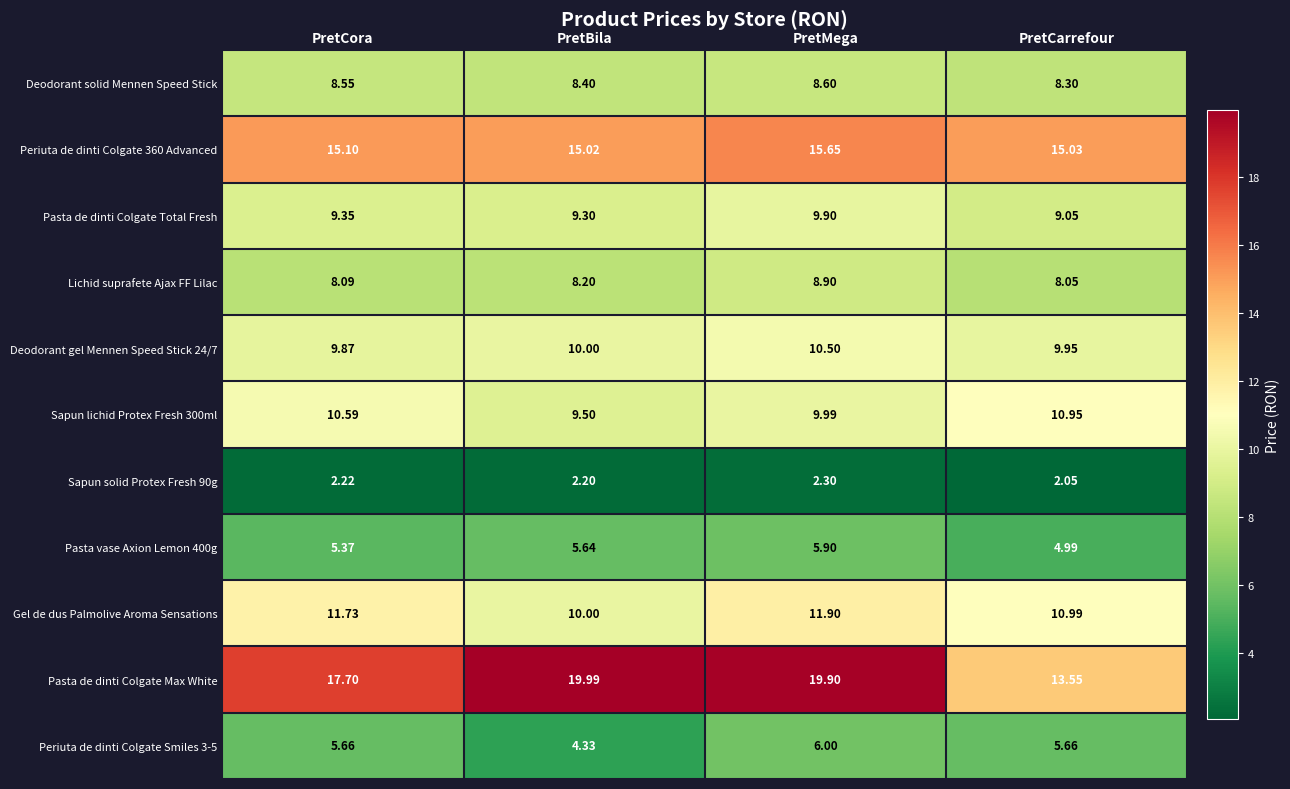

List the series in order of their peak value, highest first.

Pasta de dinti Colgate Max White, Periuta de dinti Colgate 360 Advanced, Gel de dus Palmolive Aroma Sensations, Sapun lichid Protex Fresh 300ml, Deodorant gel Mennen Speed Stick 24/7, Pasta de dinti Colgate Total Fresh, Lichid suprafete Ajax FF Lilac, Deodorant solid Mennen Speed Stick, Periuta de dinti Colgate Smiles 3-5, Pasta vase Axion Lemon 400g, Sapun solid Protex Fresh 90g